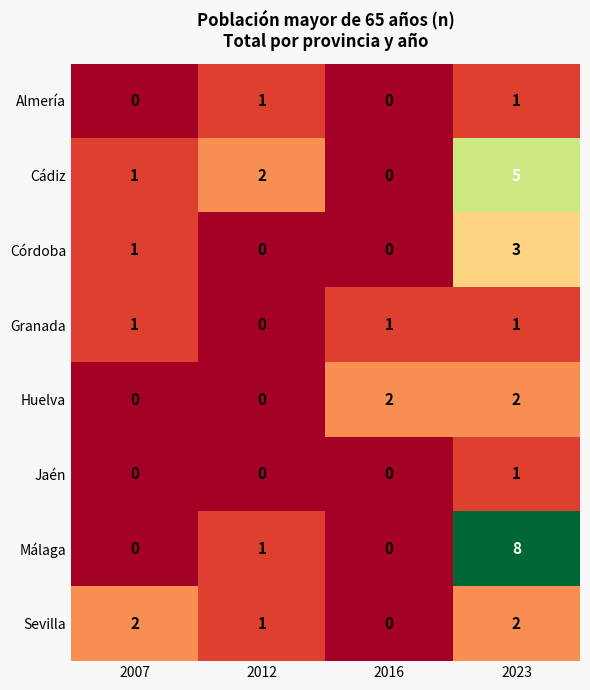

Is it true that Cádiz equals 1 at 2007?

True